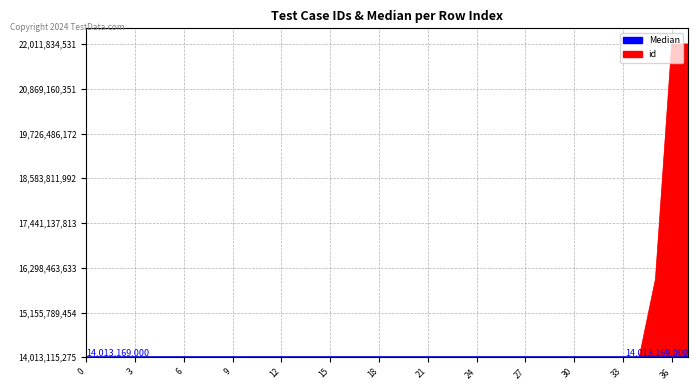

List the labels in order of value, largest first.

37, 36, 35, 34, 33, 32, 31, 30, 29, 28, 27, 26, 25, 24, 23, 22, 21, 20, 19, 18, 17, 16, 15, 14, 13, 12, 11, 10, 9, 8, 7, 6, 5, 4, 3, 2, 1, 0